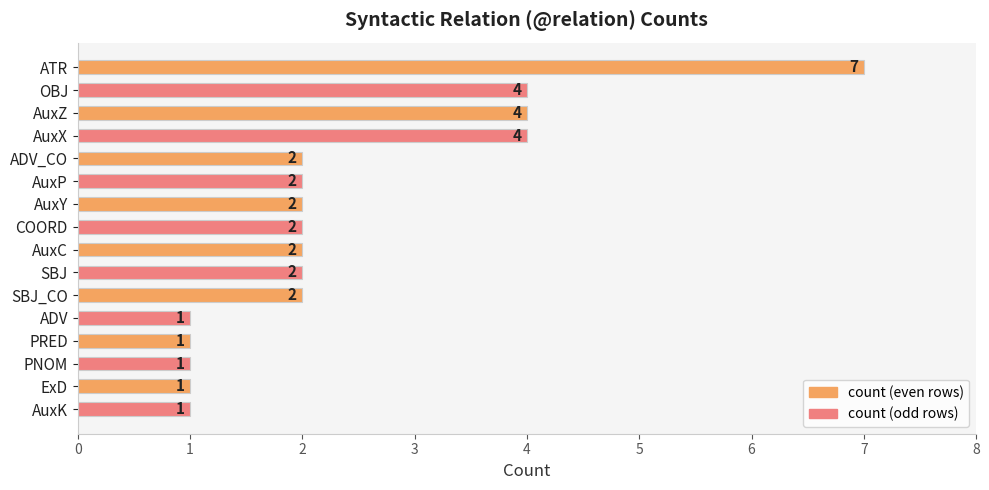

What value does the data have at ATR?

7